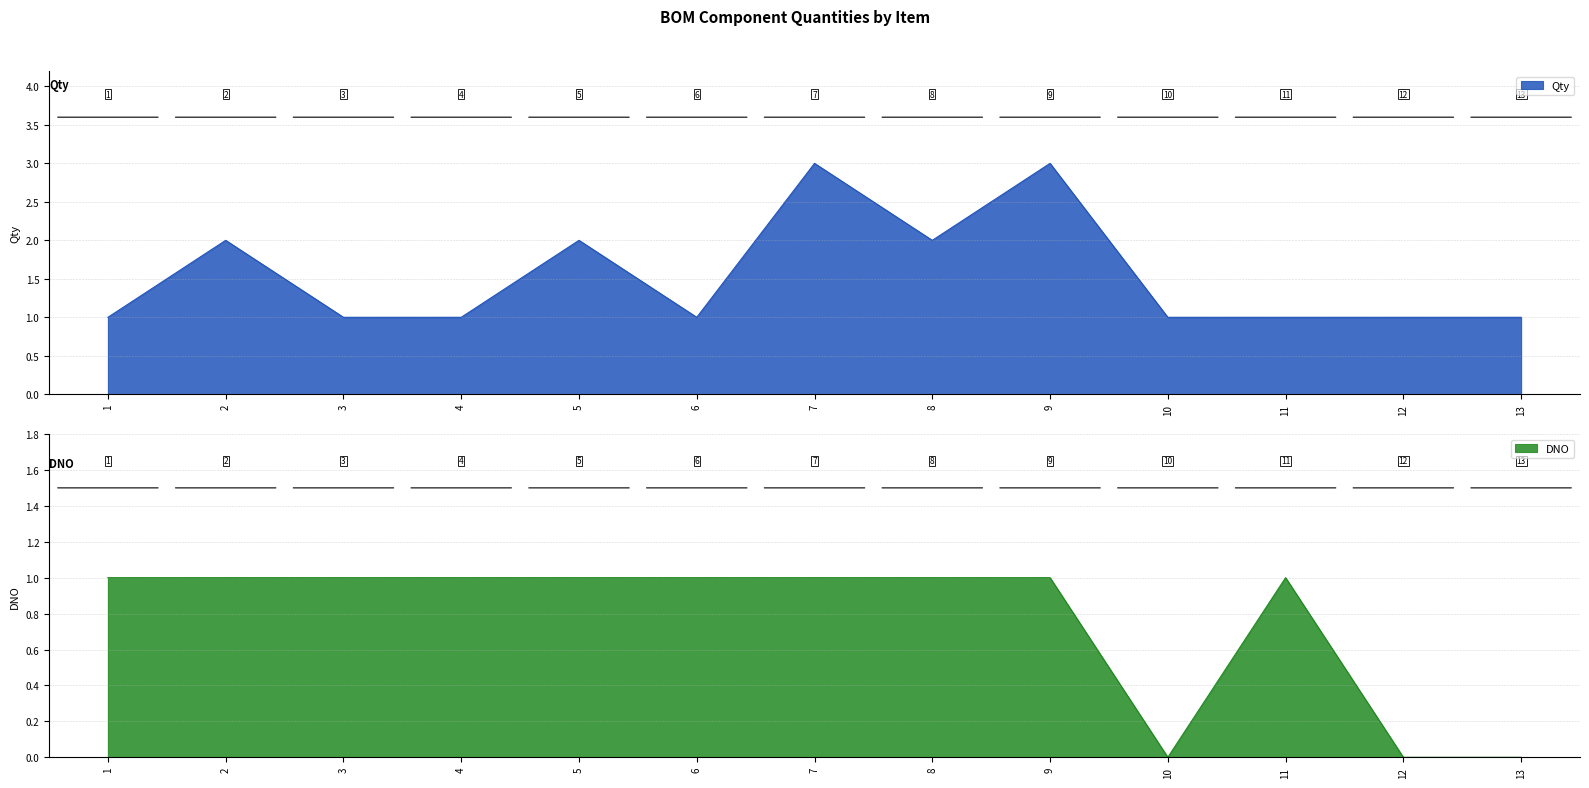

At which category does the chart reach its minimum across all series?

10